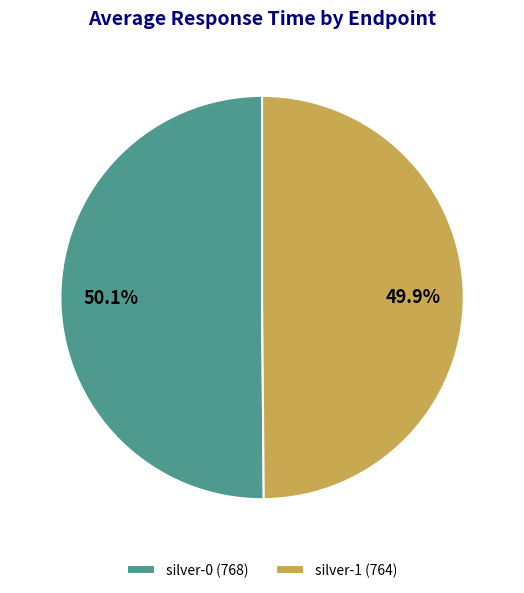

The silver-0 slice represents 50% of the pie. True or false?

True